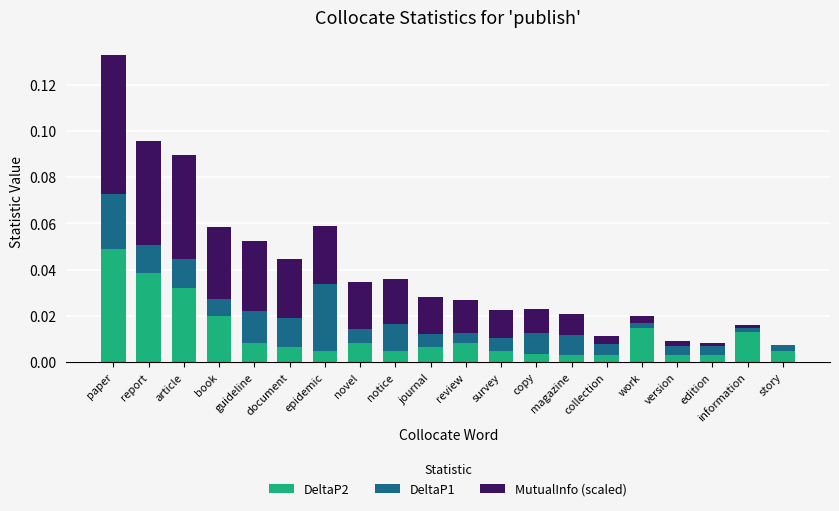

At which category is the sum across all series the highest?

paper